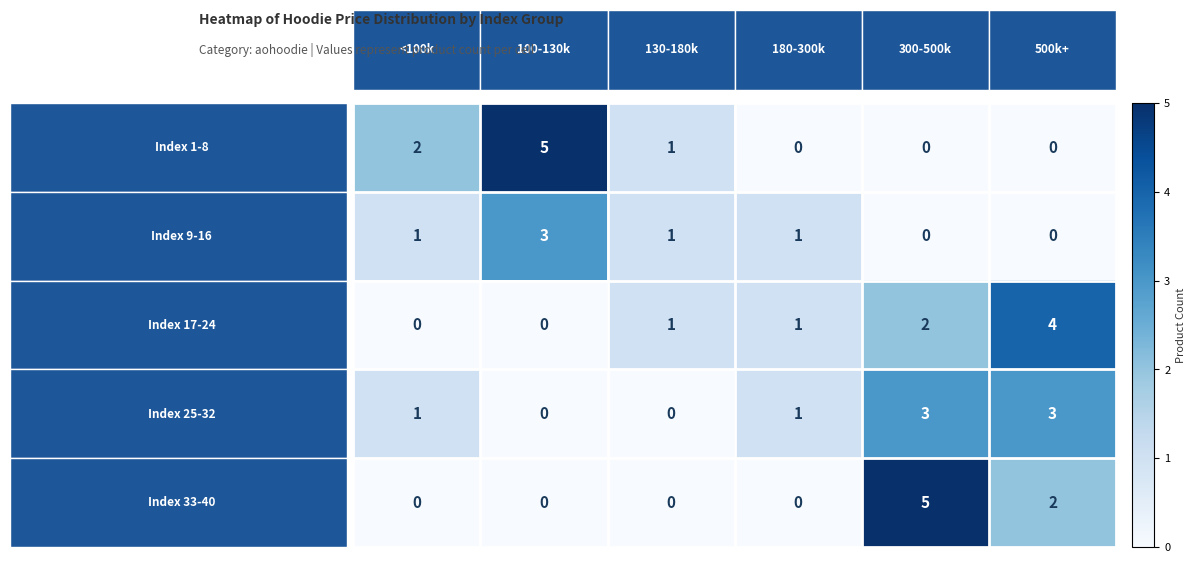

What is the greatest value displayed?

5